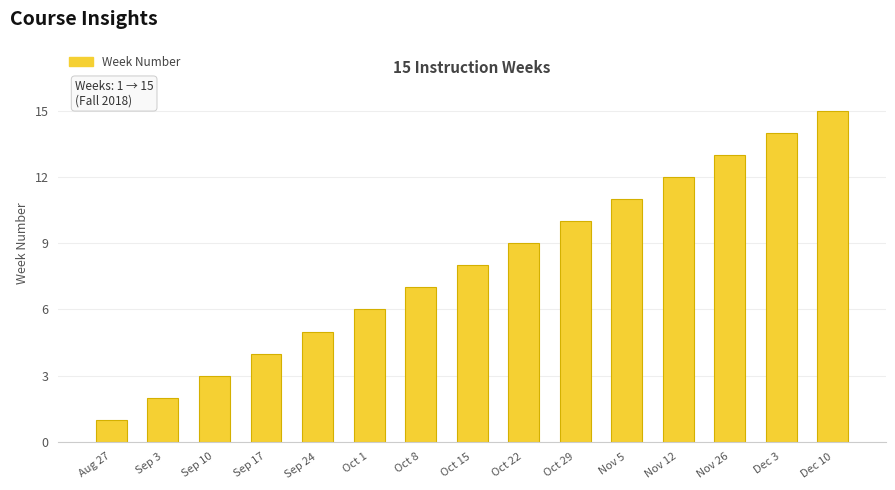

List the labels in order of value, smallest first.

Aug 27, Sep 3, Sep 10, Sep 17, Sep 24, Oct 1, Oct 8, Oct 15, Oct 22, Oct 29, Nov 5, Nov 12, Nov 26, Dec 3, Dec 10